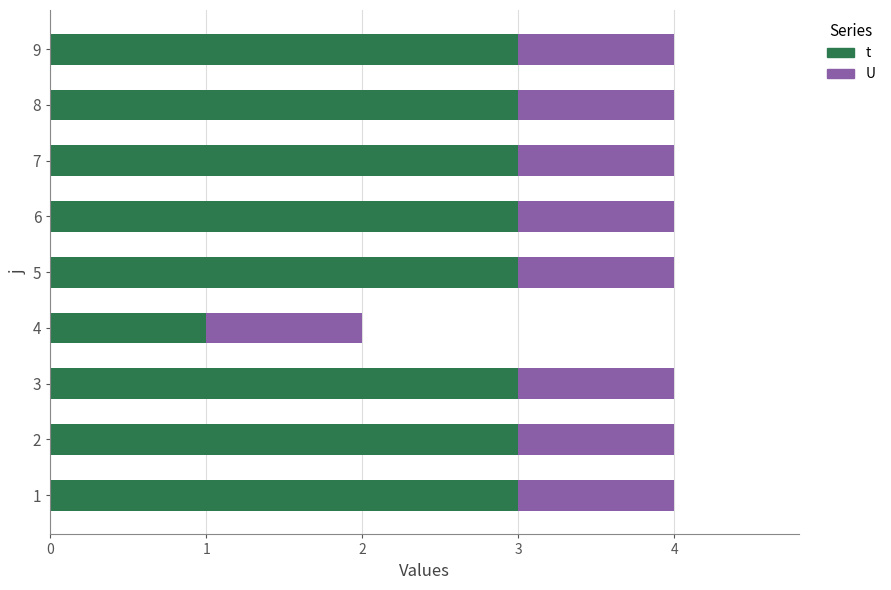

True or false: t has a value of 1 at 3.

False